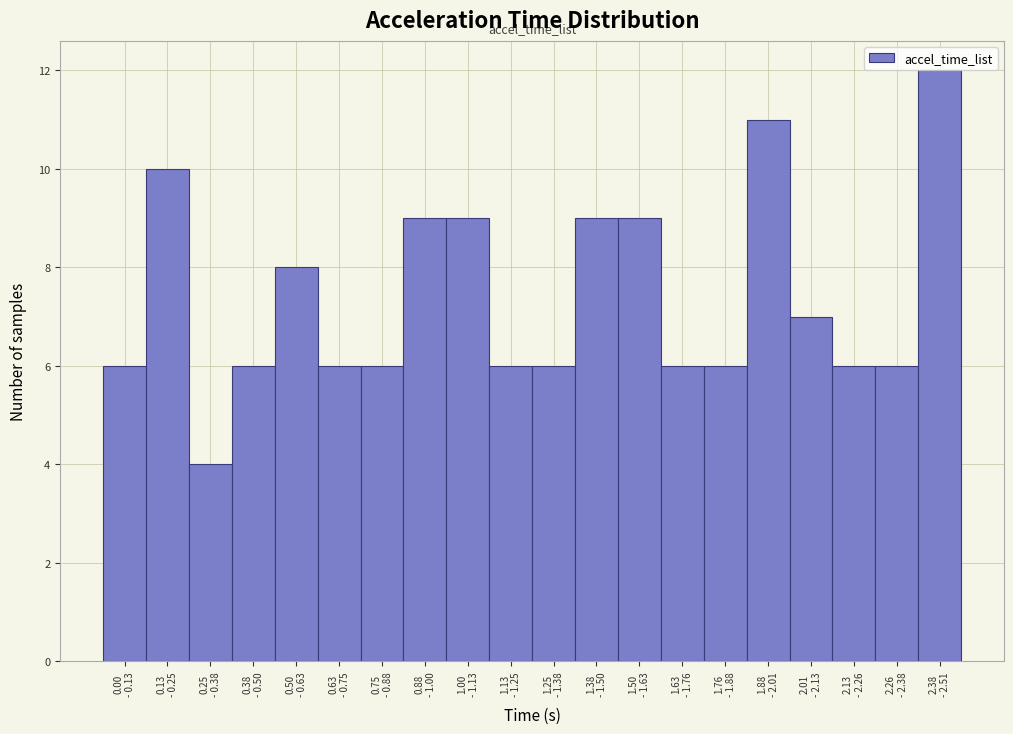

Reading left to right, what are all the values shown in this chart?

6	10	4	6	8	6	6	9	9	6	6	9	9	6	6	11	7	6	6	12